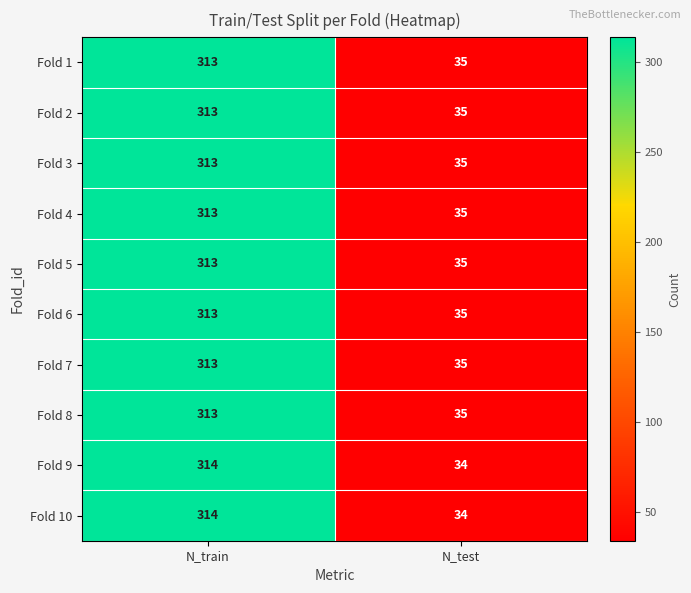

The Fold 10 series shows 22 at N_test. True or false?

False